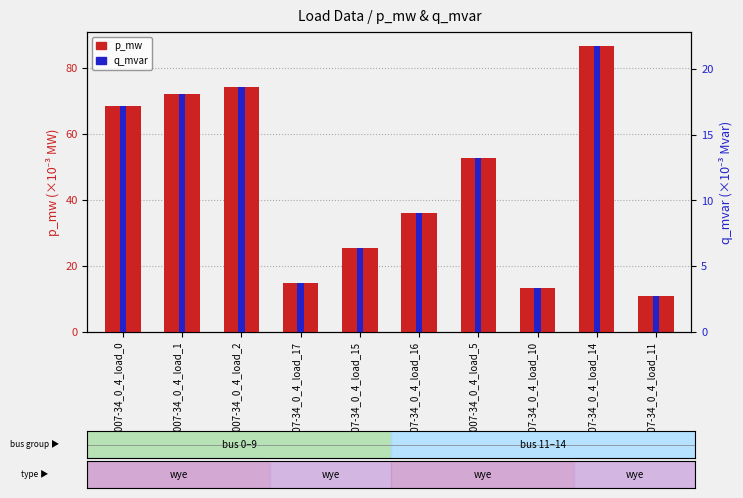

Between LV_6007-34_0_4_load_2 and LV_6007-34_0_4_load_10, which is larger?

LV_6007-34_0_4_load_2